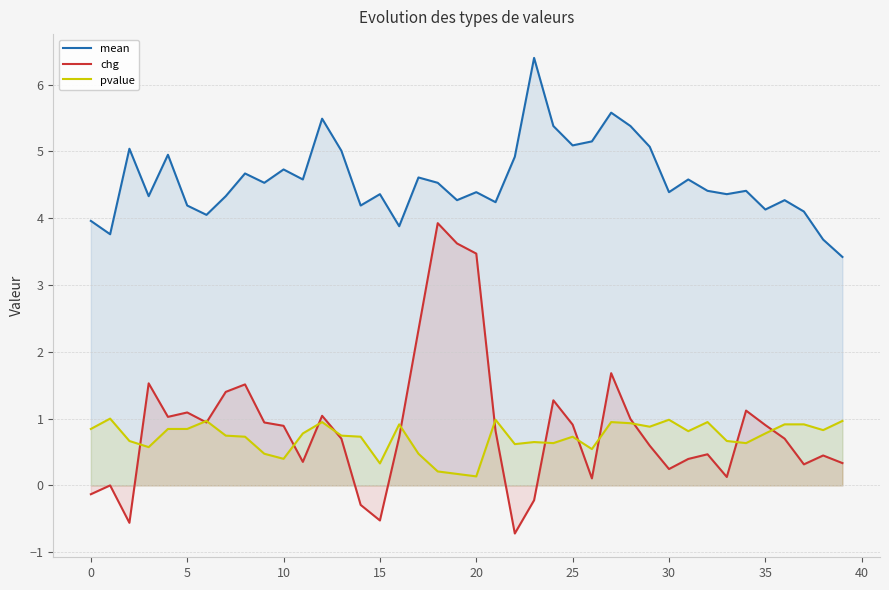

Which series has the widest spread of values?

chg